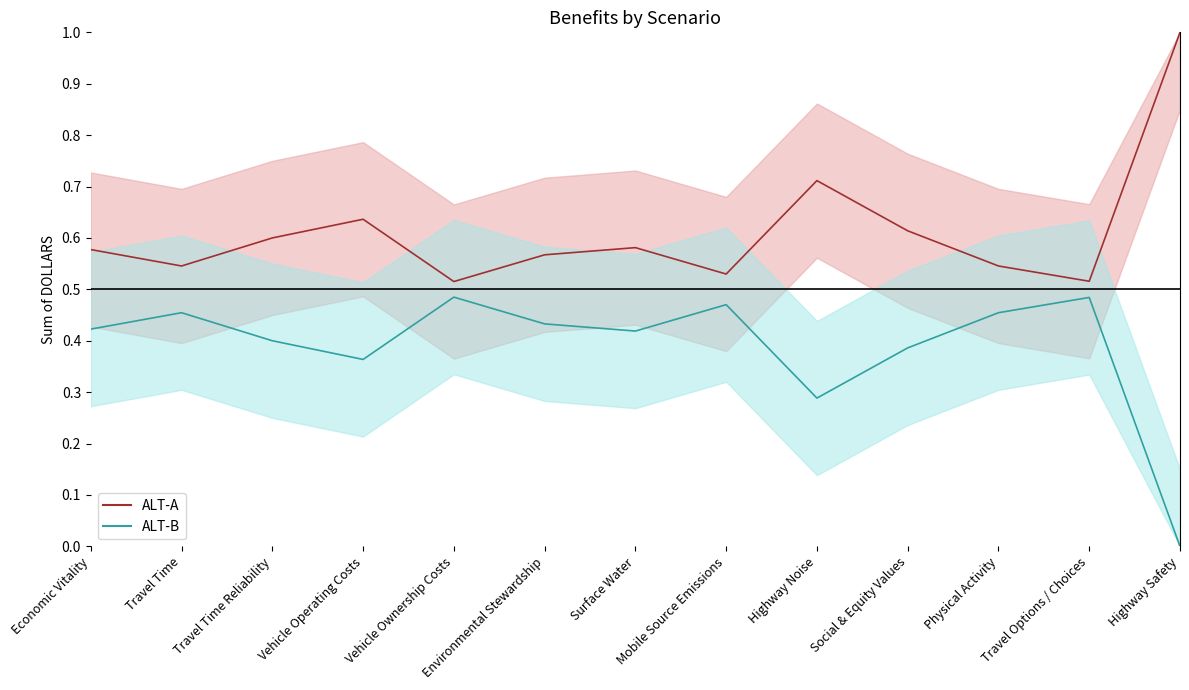

What are all the series names shown in the legend?

ALT-A line, ALT-B line